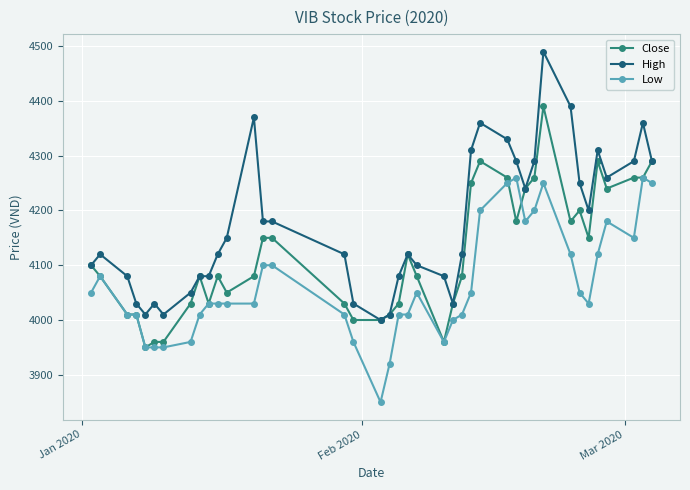

What is the value of the High point at the 37th from the left?

4260